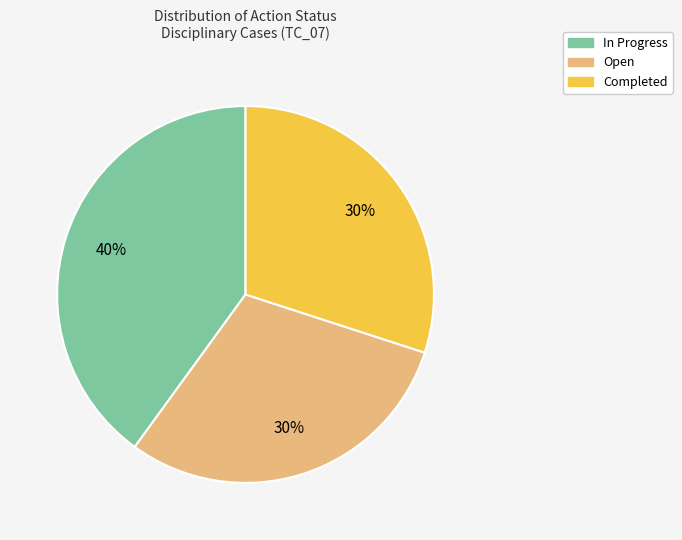

To the nearest percent, what is the difference between the largest and smallest slice percentages?

10%